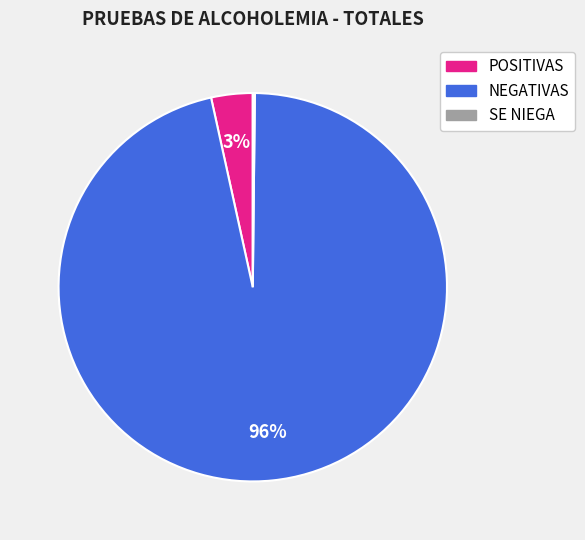

To the nearest percent, what is the combined percentage of POSITIVAS and NEGATIVAS?

100%